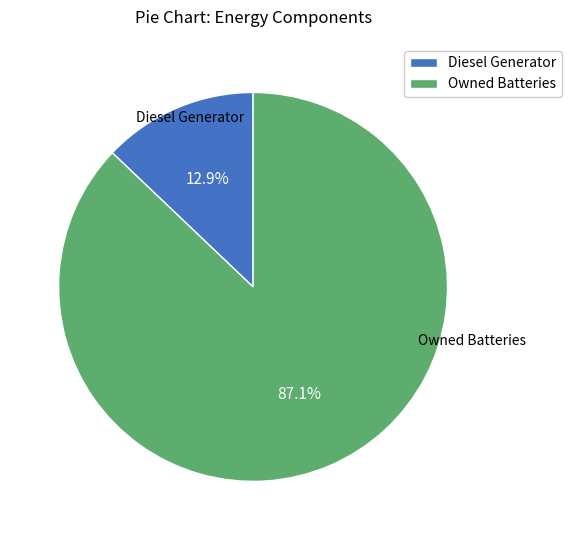

Count the number of slices in the pie.

2